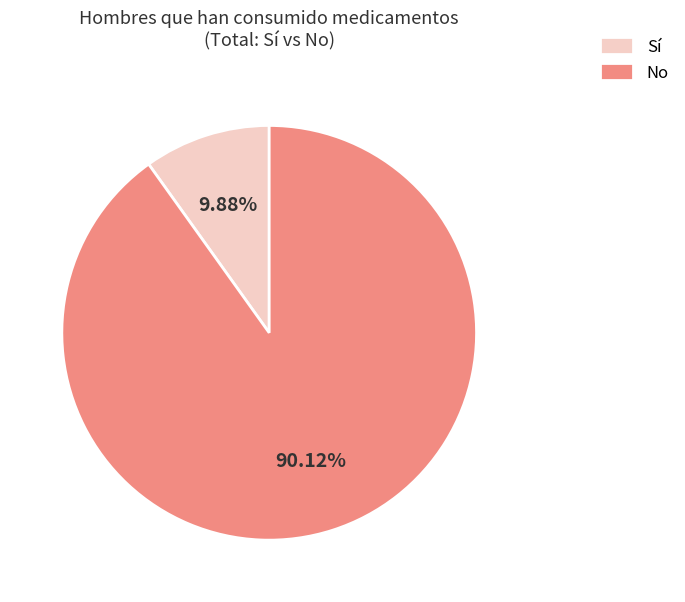

Between No and Sí, which is larger?

No